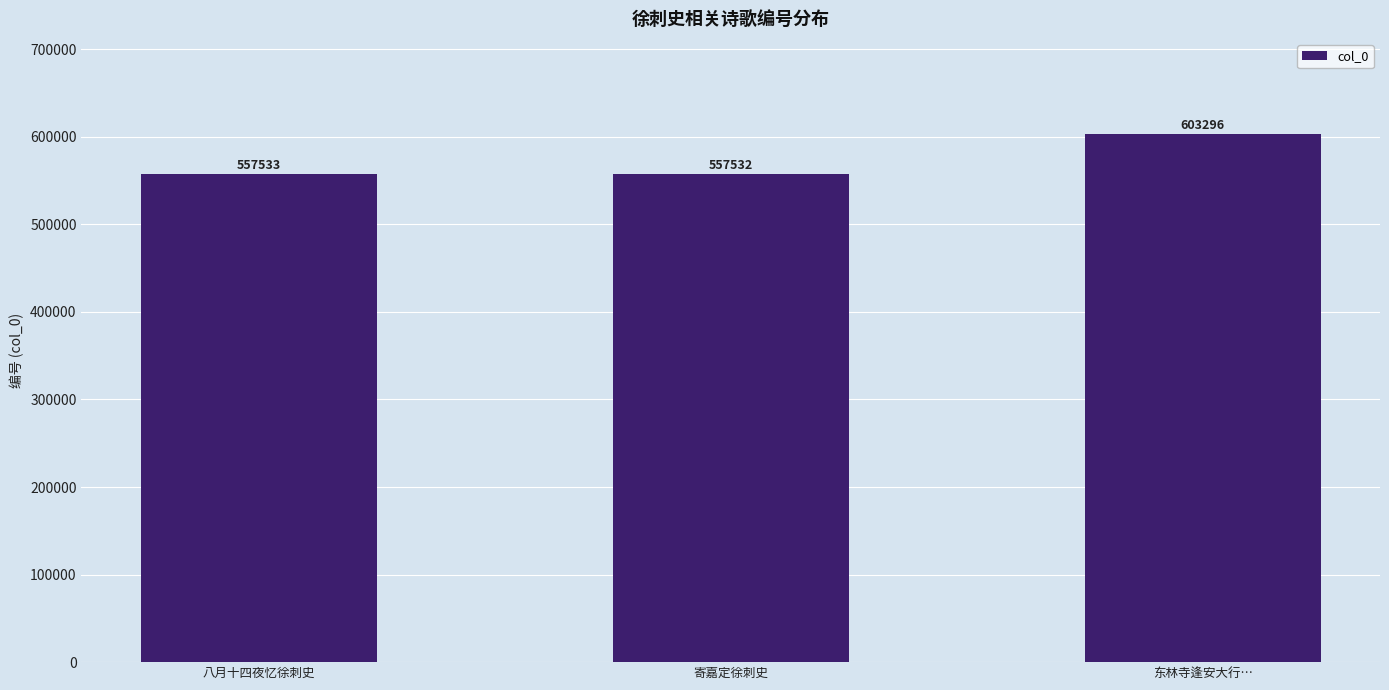

Which has a higher value, 东林寺逢安大行… or 寄嘉定徐刺史?

东林寺逢安大行…